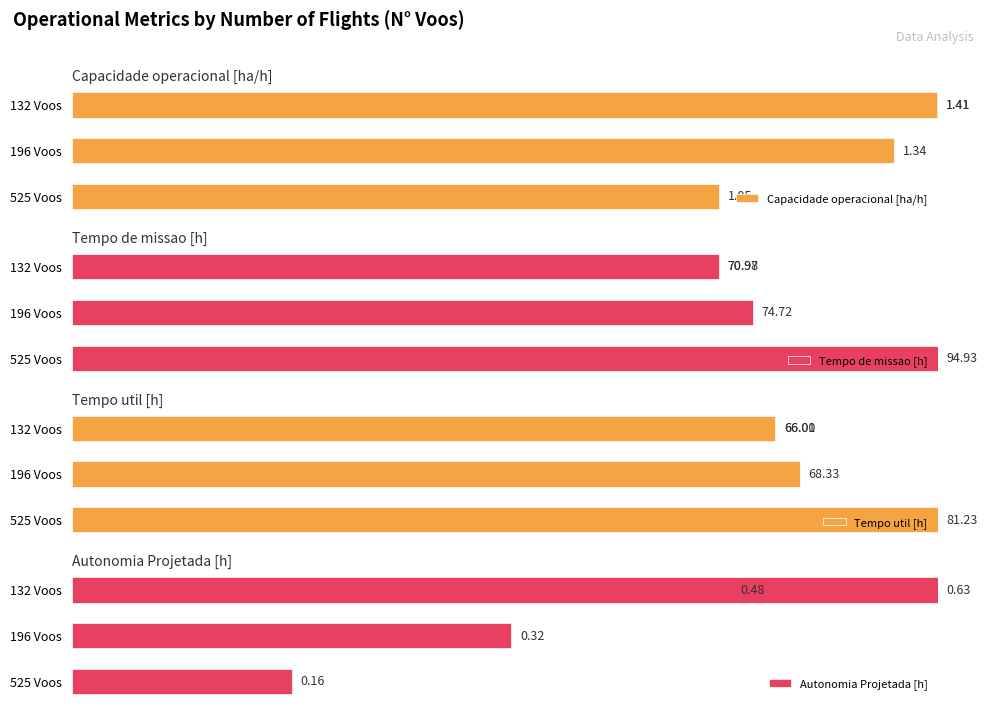

Is it true that Autonomia Projetada [h] equals 66.6 at 196 Voos?

False